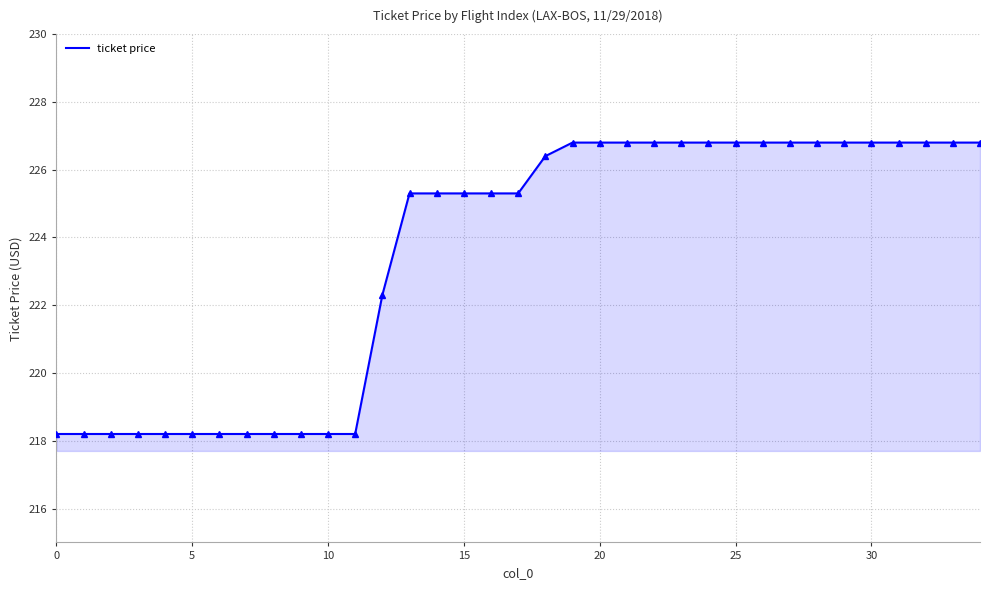

What is the maximum value shown in the chart?

226.8